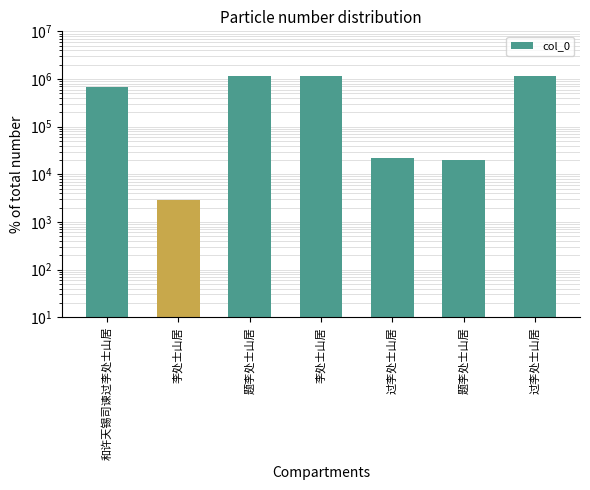

Reading right to left, transcribe all the data shown in this chart.

1181863	19804	21602	1151947	1175251	2849	674057